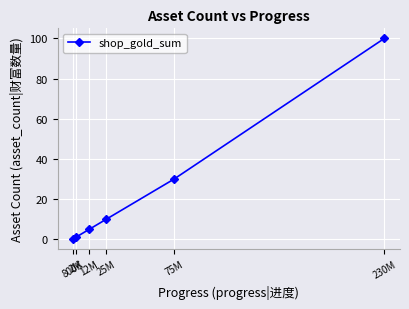

What is the value of the 6th point from the left?

100.0